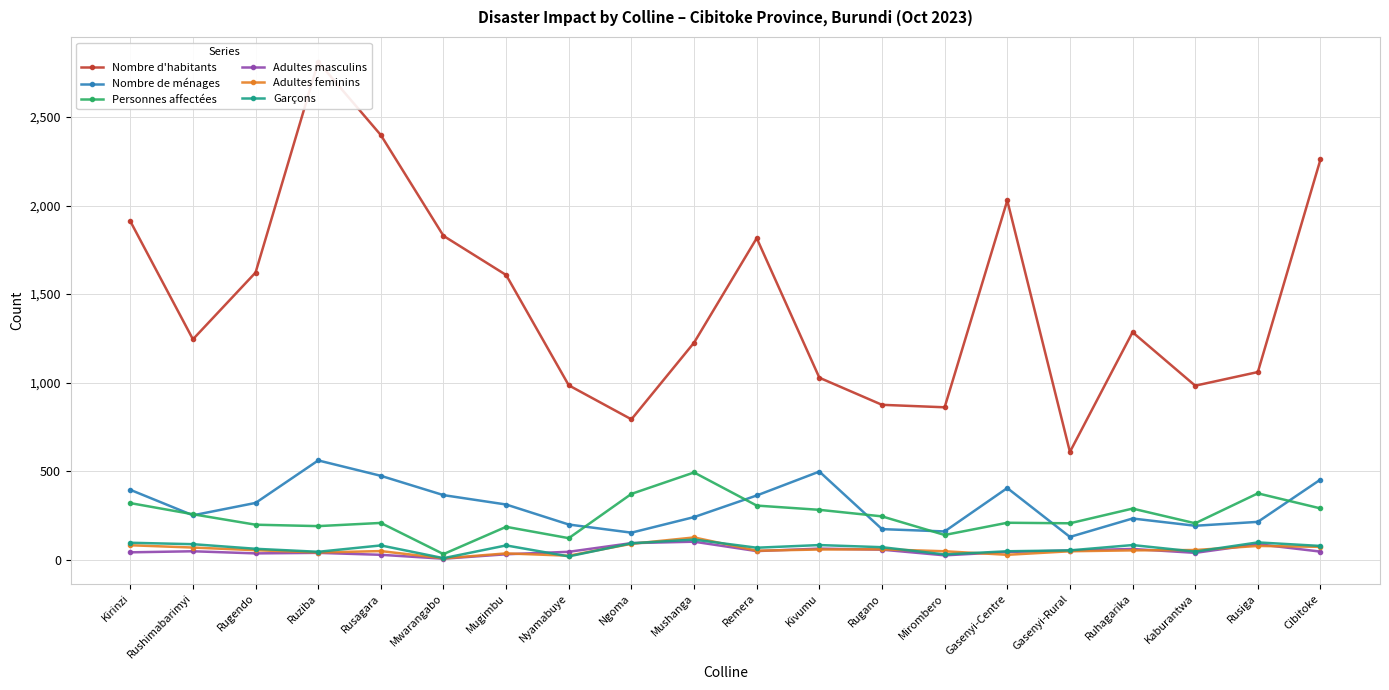

Which series has the largest total across all categories?

Nombre d'habitants